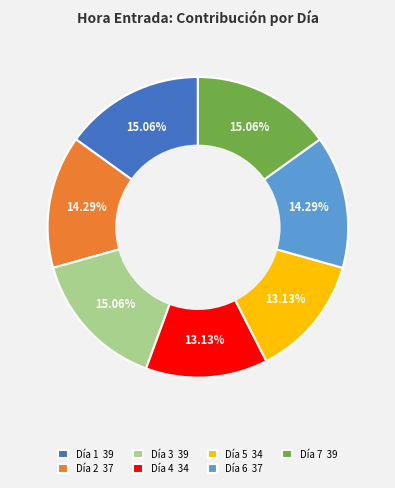

Is there any slice that represents more than half of the pie?

No